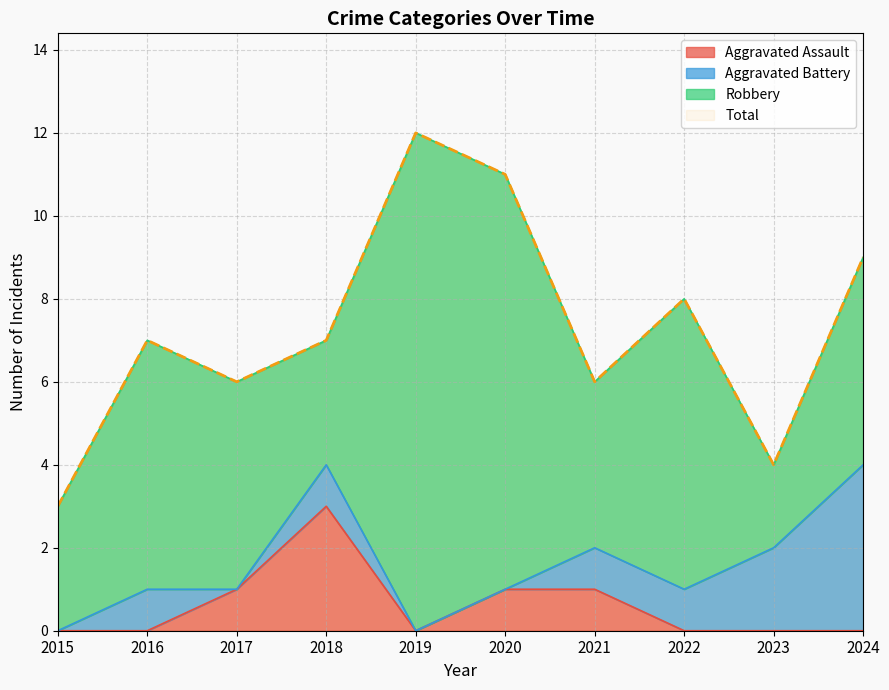

At how many categories does at least one series exceed 1?

10